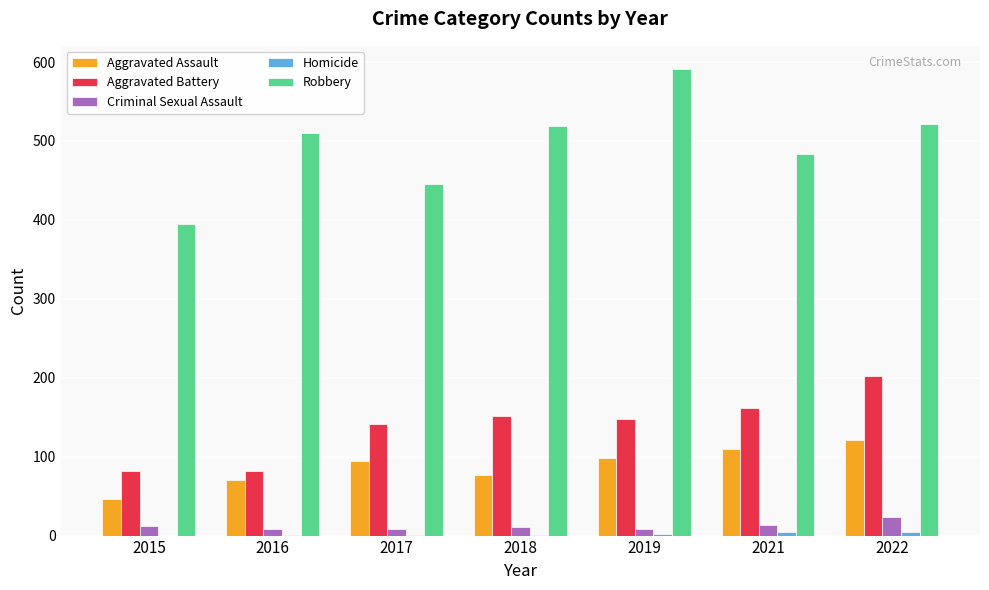

What is the spread (max minus min) of values at 2019?

589